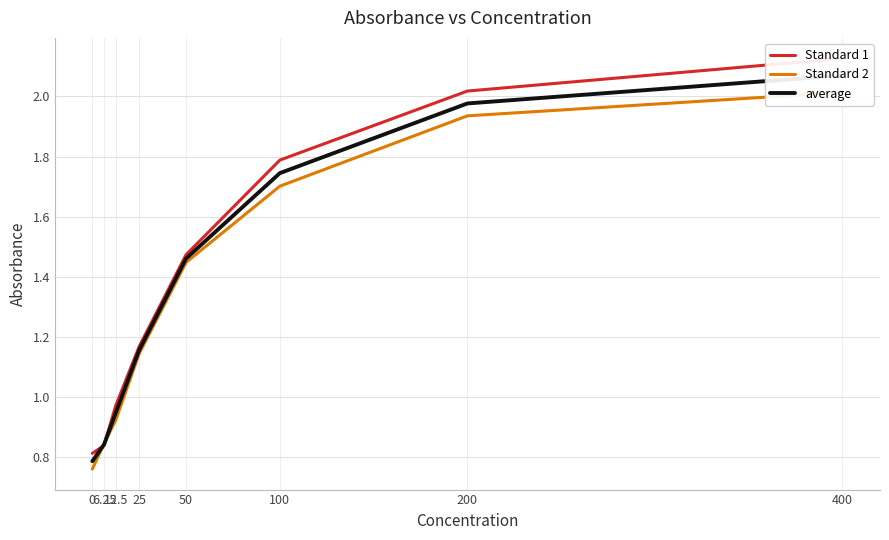

What is the difference between the Standard 1 values at 12.5 and 50?

0.5